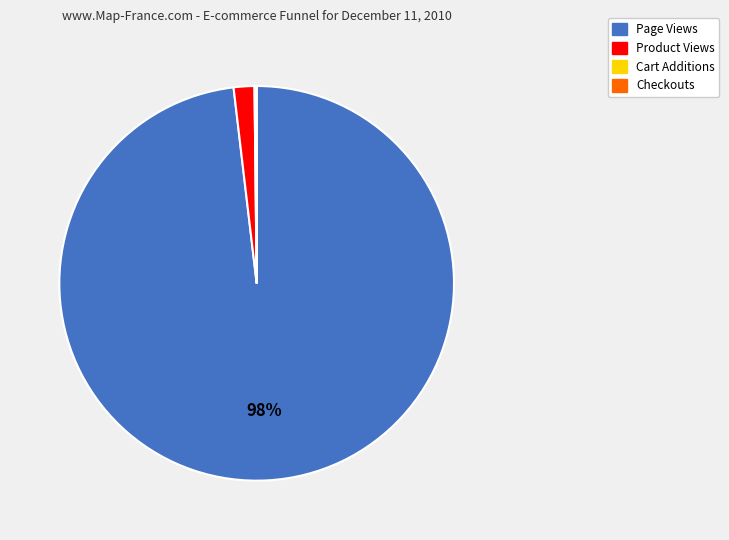

Which slice represents more than half of the pie?

Page Views